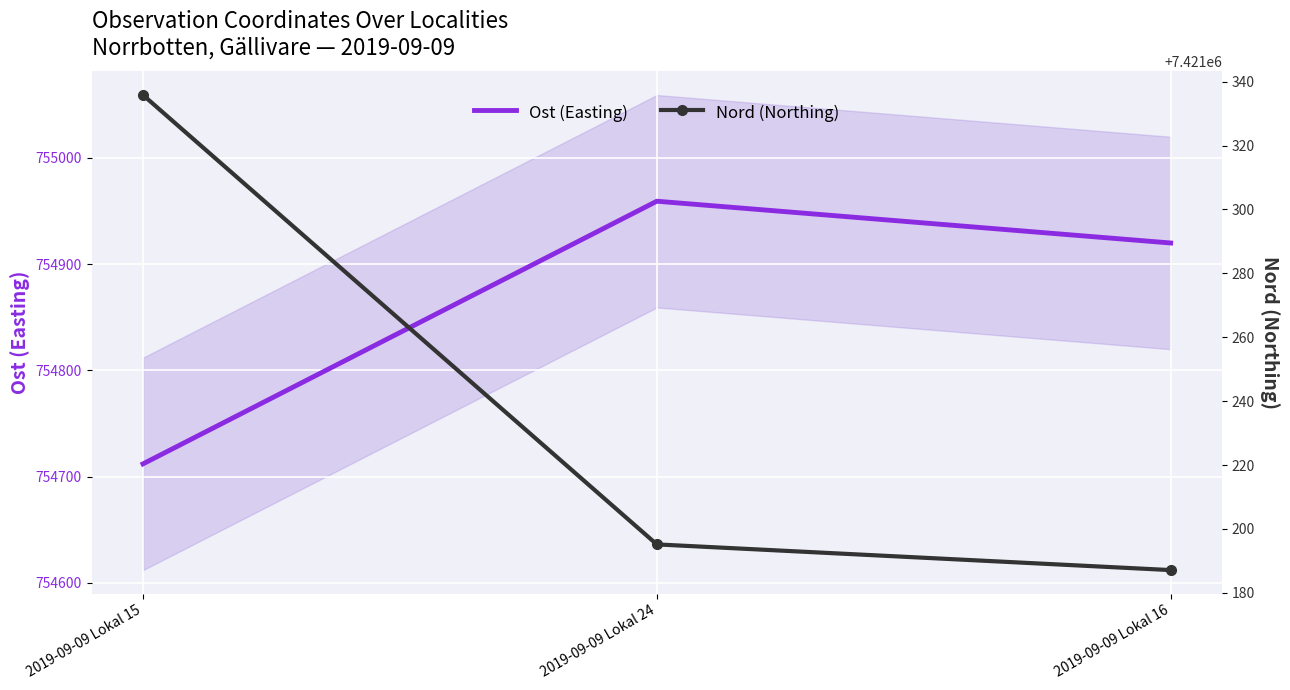

Rank the series by their average value, from lowest to highest.

Ost (Easting), Nord (Northing)